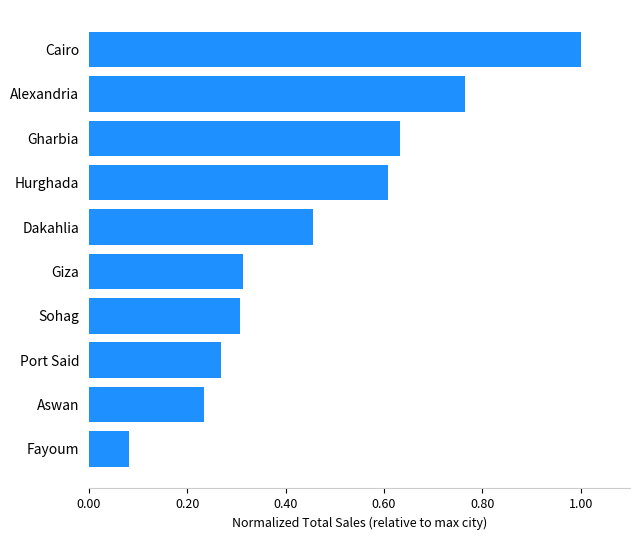

At which category does the chart reach its minimum across all series?

Fayoum